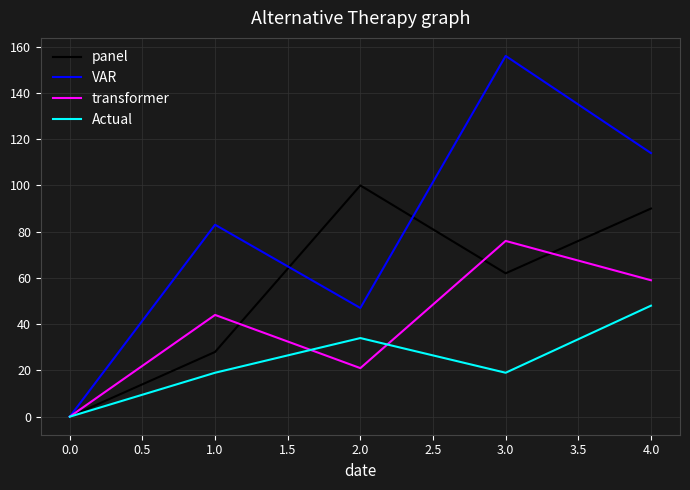

What position from the right is 1.0?

4